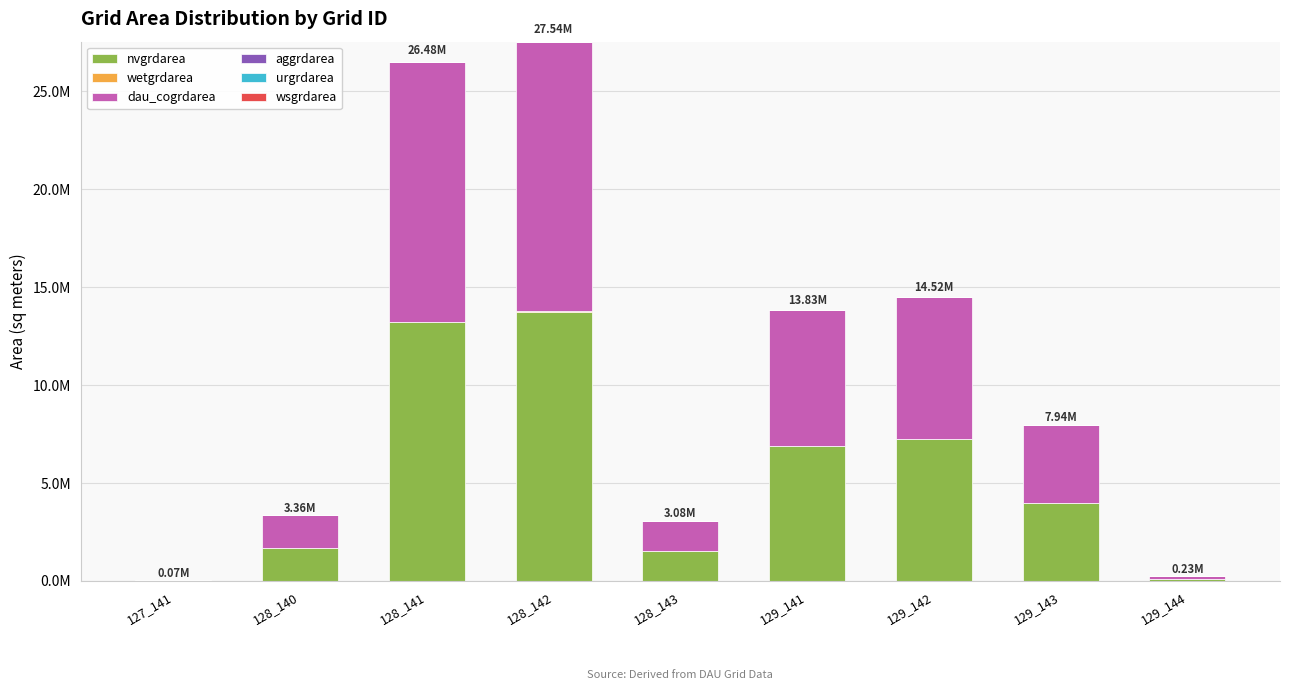

The value of dau_cogrdarea at 129_141 is 6914700. True or false?

True